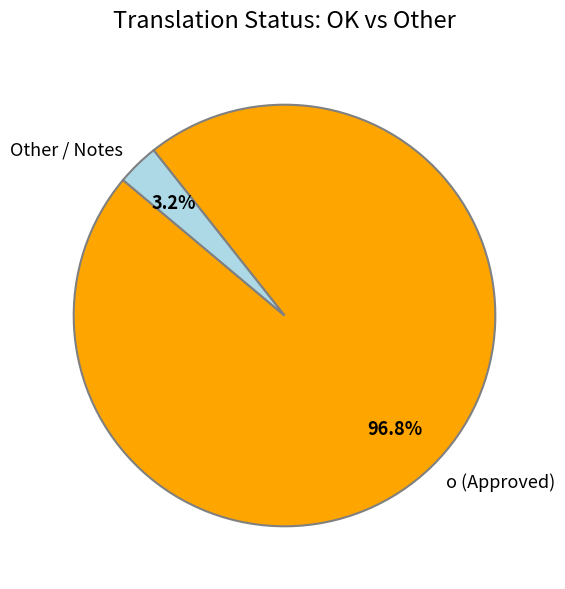

Do o (Approved) and Other / Notes together represent more than half of the pie?

Yes